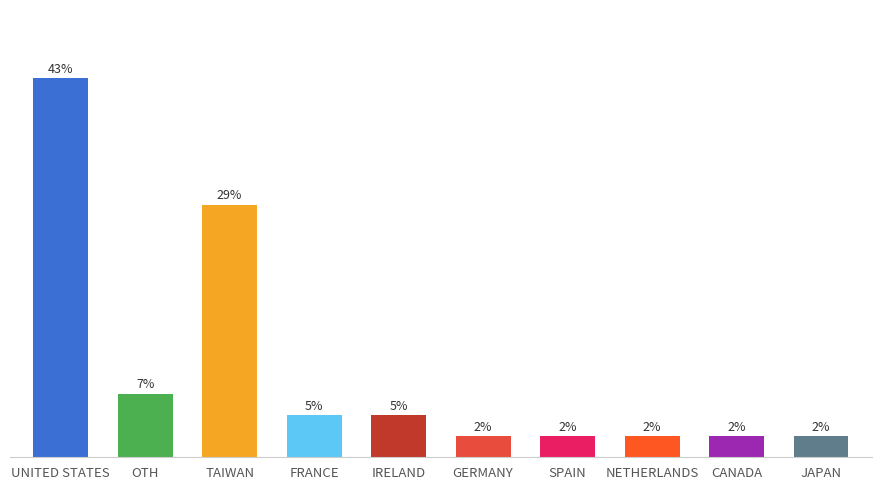

Rank the categories by value from highest to lowest.

UNITED STATES, TAIWAN, OTH, FRANCE, IRELAND, GERMANY, SPAIN, NETHERLANDS, CANADA, JAPAN